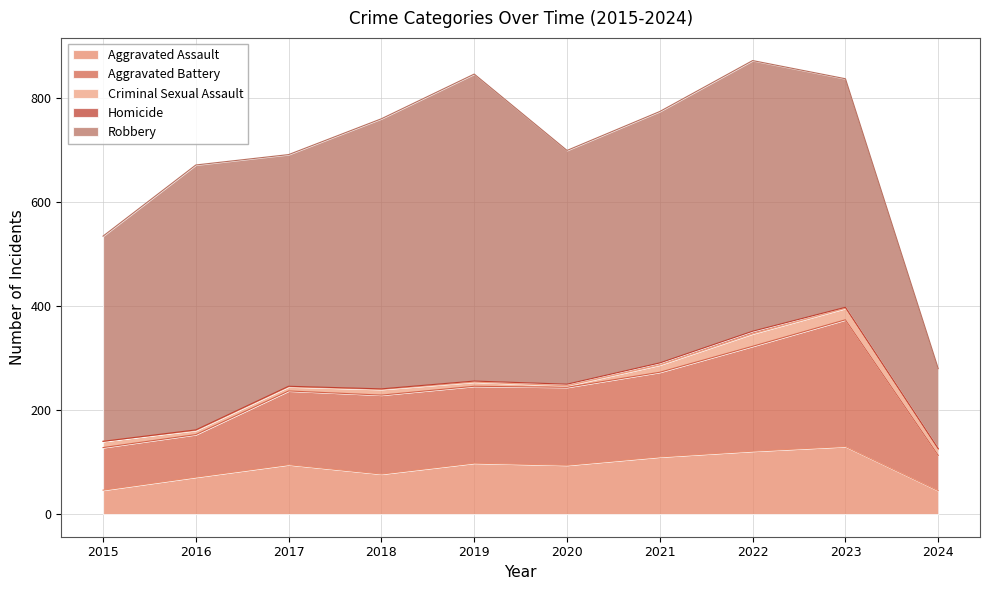

The Homicide series shows 1 at 2024. True or false?

False